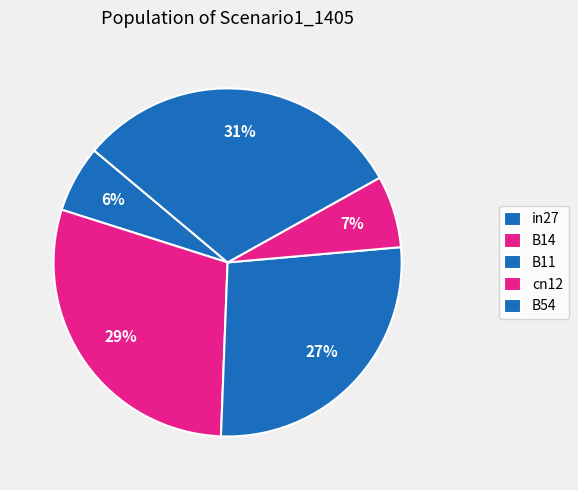

How many slices are in this pie chart?

5